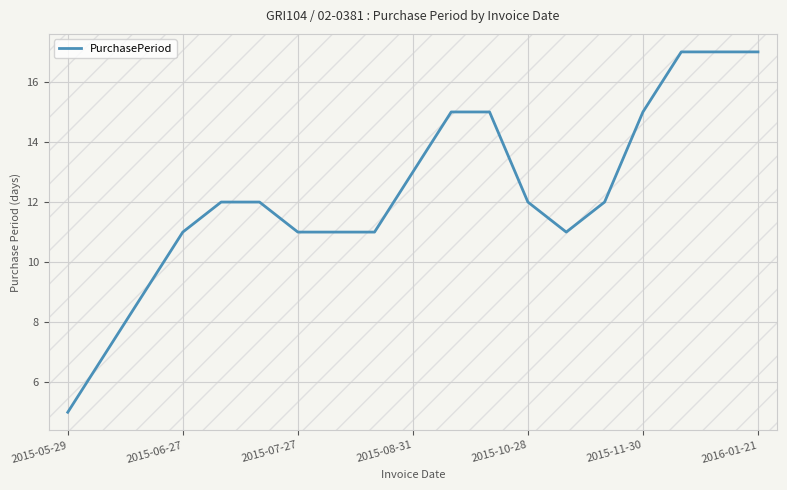

What is the difference between the maximum and minimum values?

12